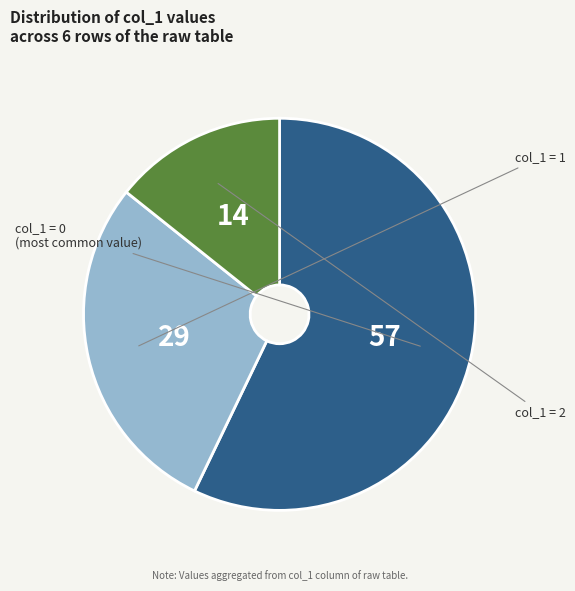

Is there any slice that represents more than half of the pie?

Yes